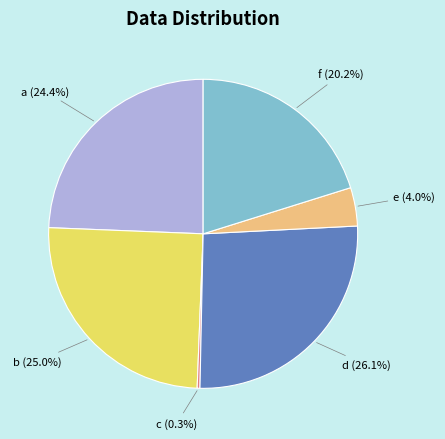

How many slices are in this pie chart?

6